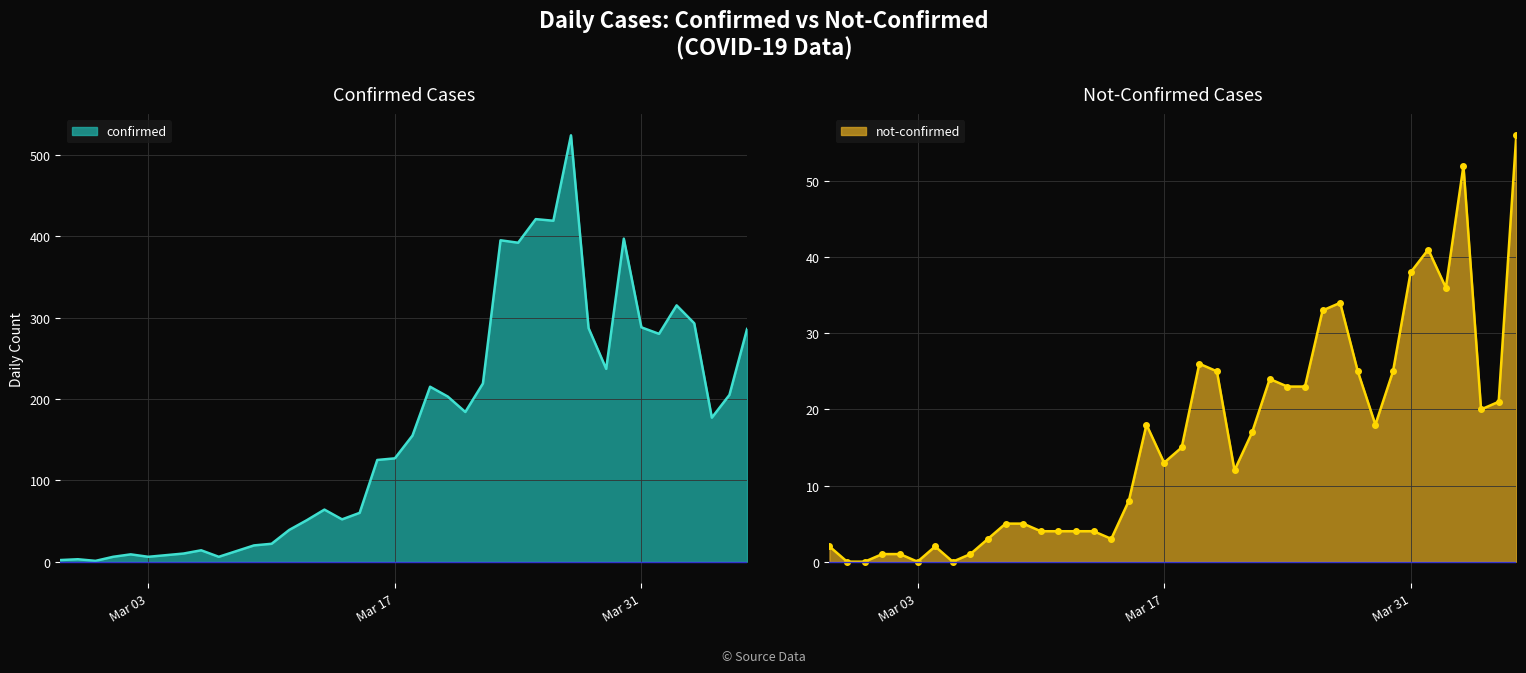

What is the difference between the maximum and second lowest values in the confirmed series?

522